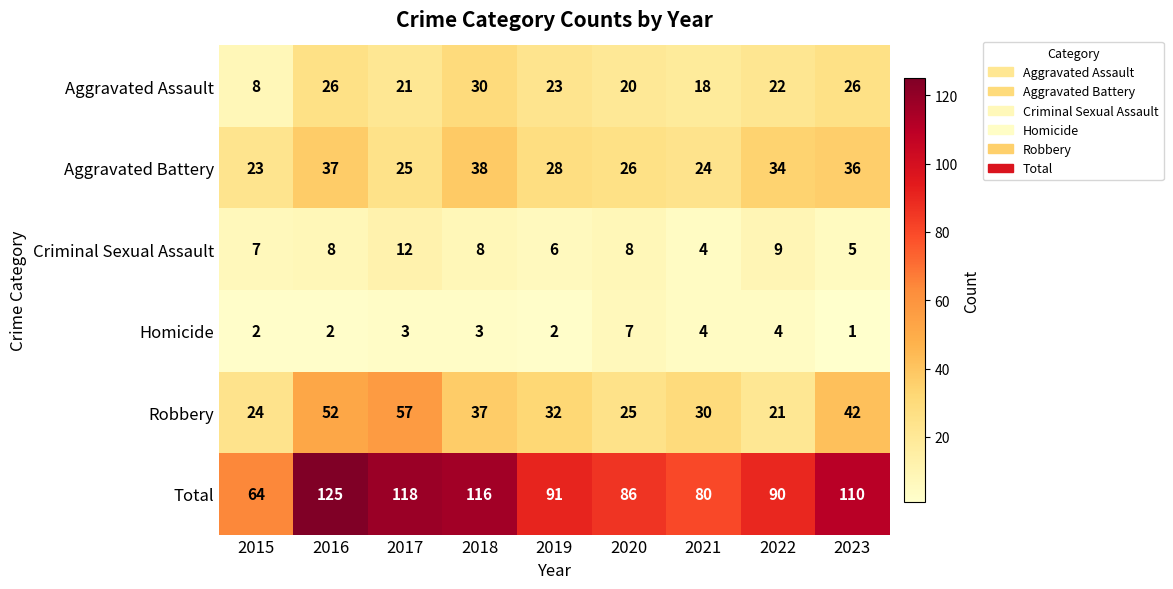

Which series has the largest total across all categories?

Total